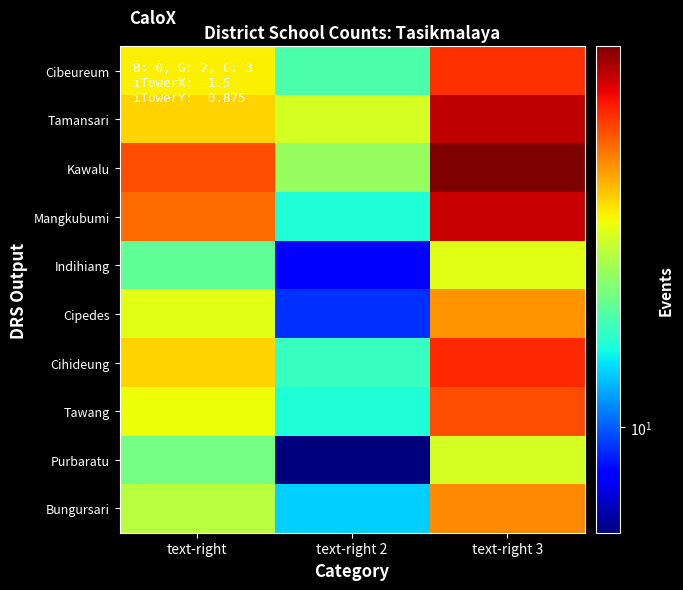

Rank the series by their maximum value, from lowest to highest.

Purbaratu, Indihiang, Cipedes, Bungursari, Tawang, Cibeureum, Cihideung, Mangkubumi, Tamansari, Kawalu